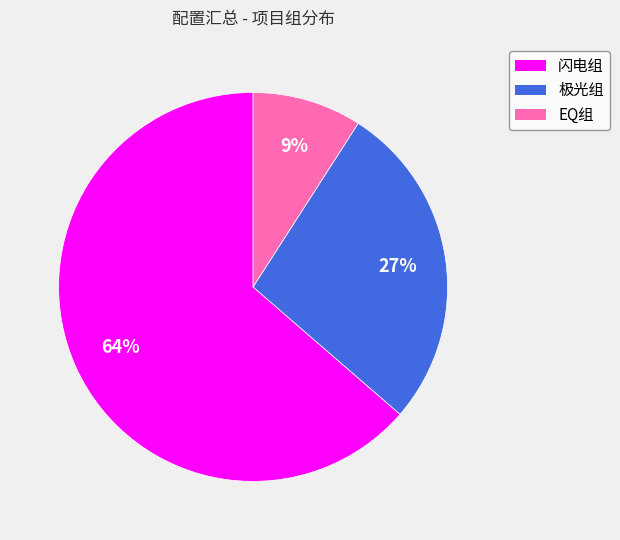

What percentage is the 闪电组 slice, to the nearest percent?

64%